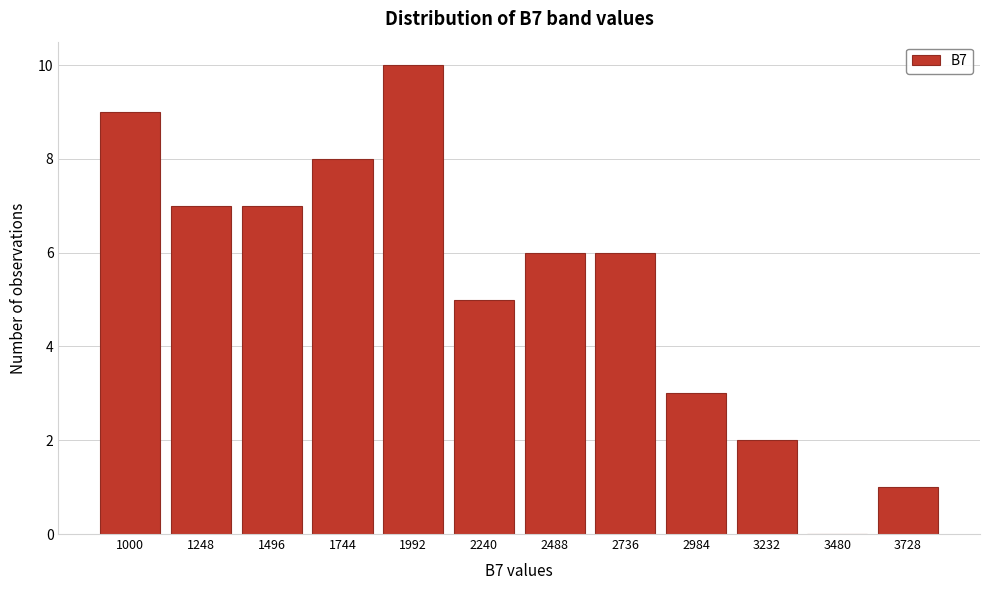

Reading left to right, extract all data points from this chart.

1000=9	1248=7	1496=7	1744=8	1992=10	2240=5	2488=6	2736=6	2984=3	3232=2	3480=0	3728=1